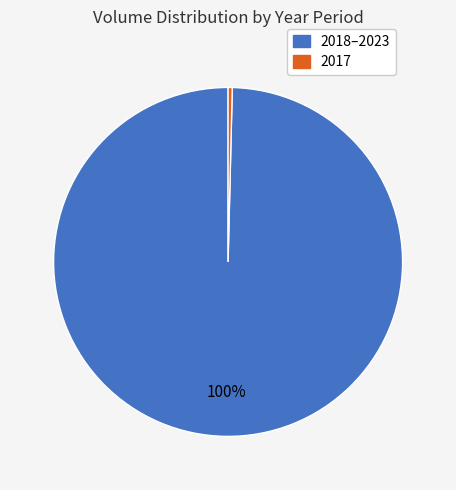

Is there a majority slice in this chart?

Yes